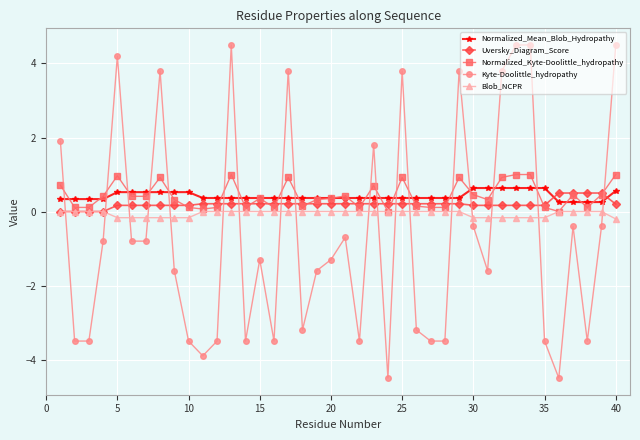

What is the value of the Kyte-Doolittle_hydropathy point at the 1st from the left?

1.9